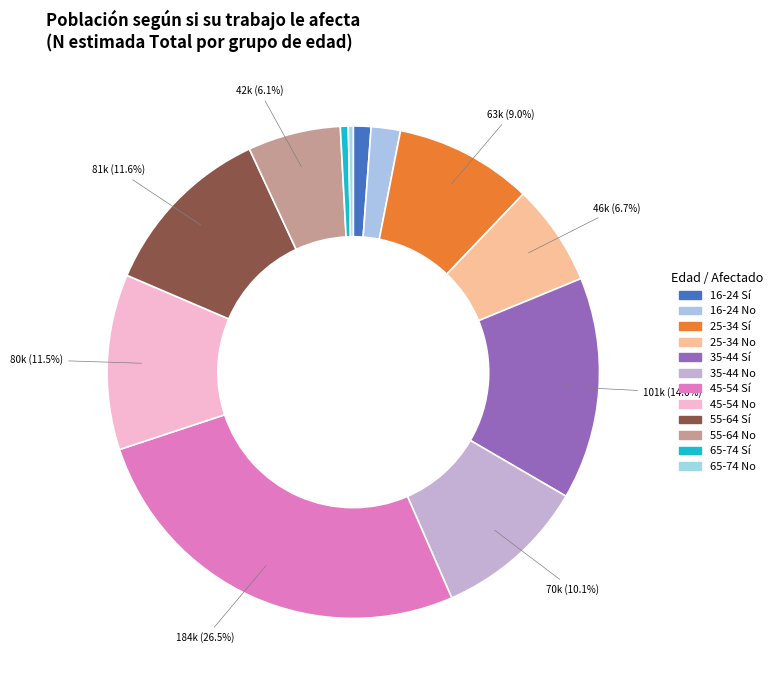

What is the largest slice in the pie chart?

45-54 Sí